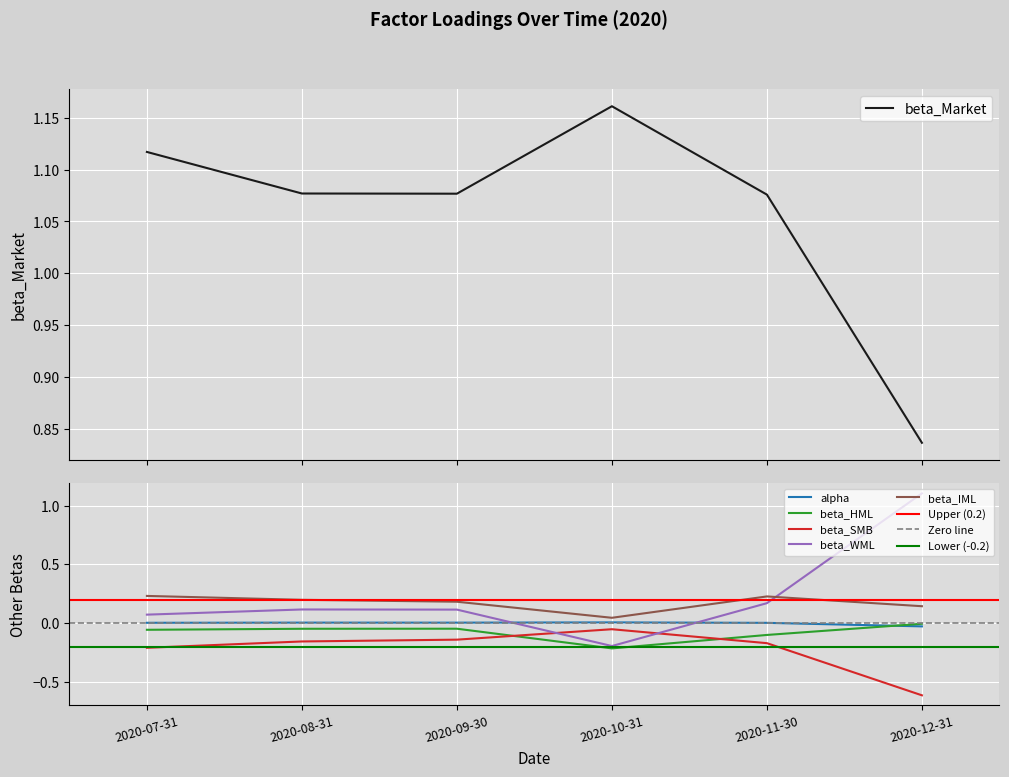

Rank the series by their maximum value, from highest to lowest.

beta_Market, beta_WML, beta_IML, alpha, beta_HML, beta_SMB